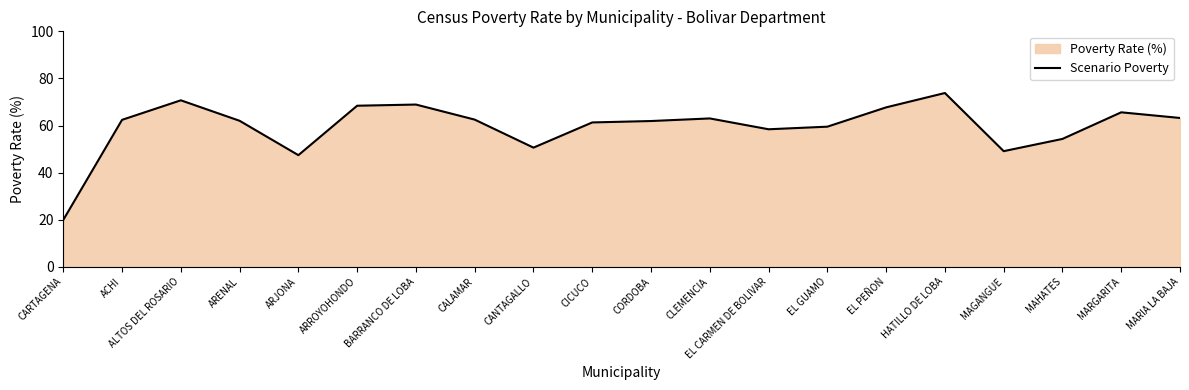

What is the label of the 9th point from the left?

CANTAGALLO